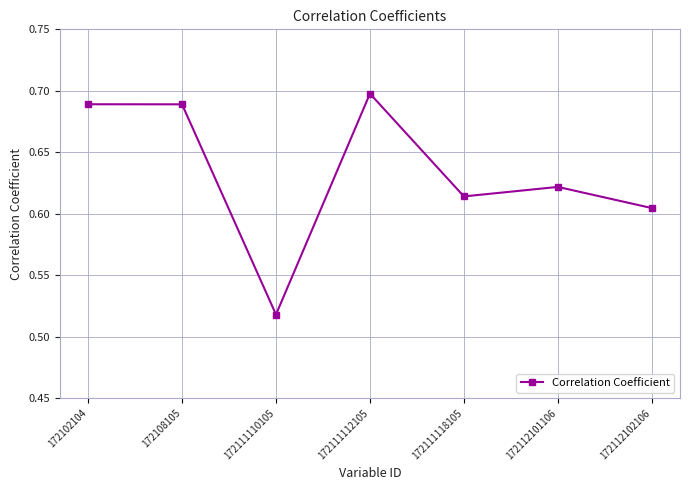

Where is the first local minimum?

172111110105